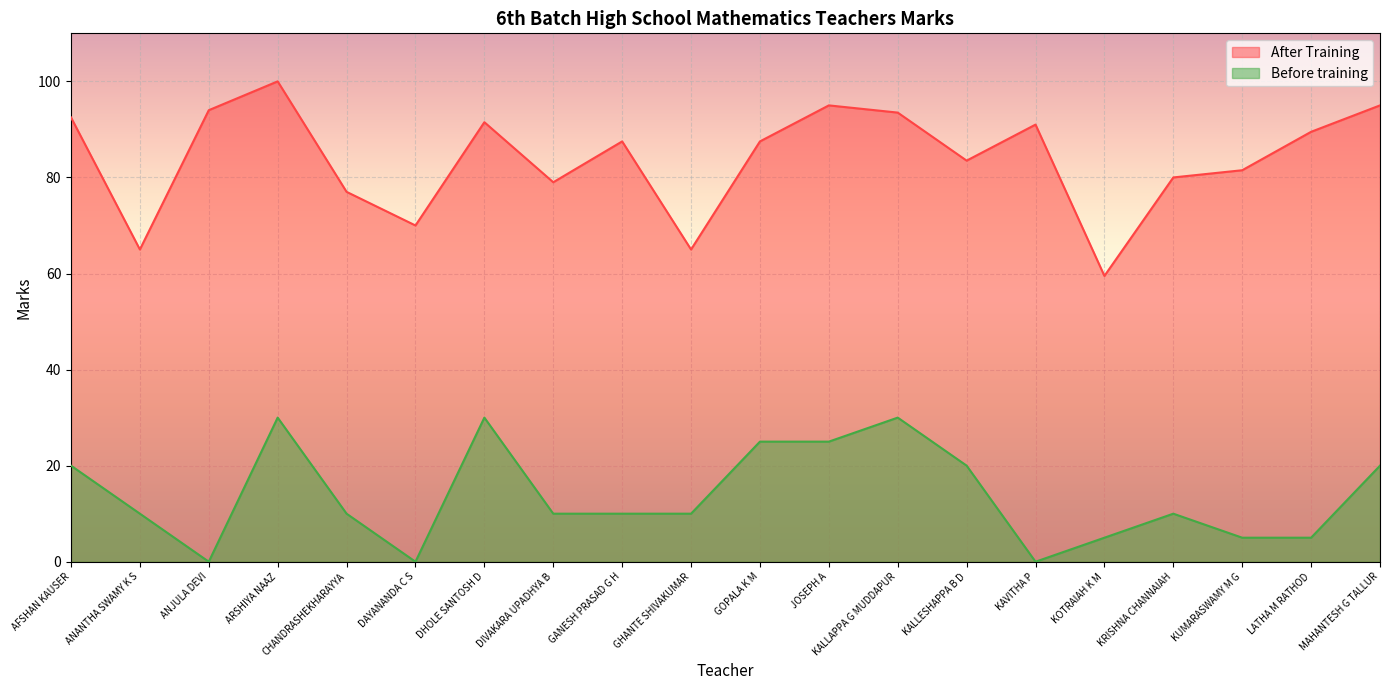

Rank the series by their average value, from lowest to highest.

Before training, After Training